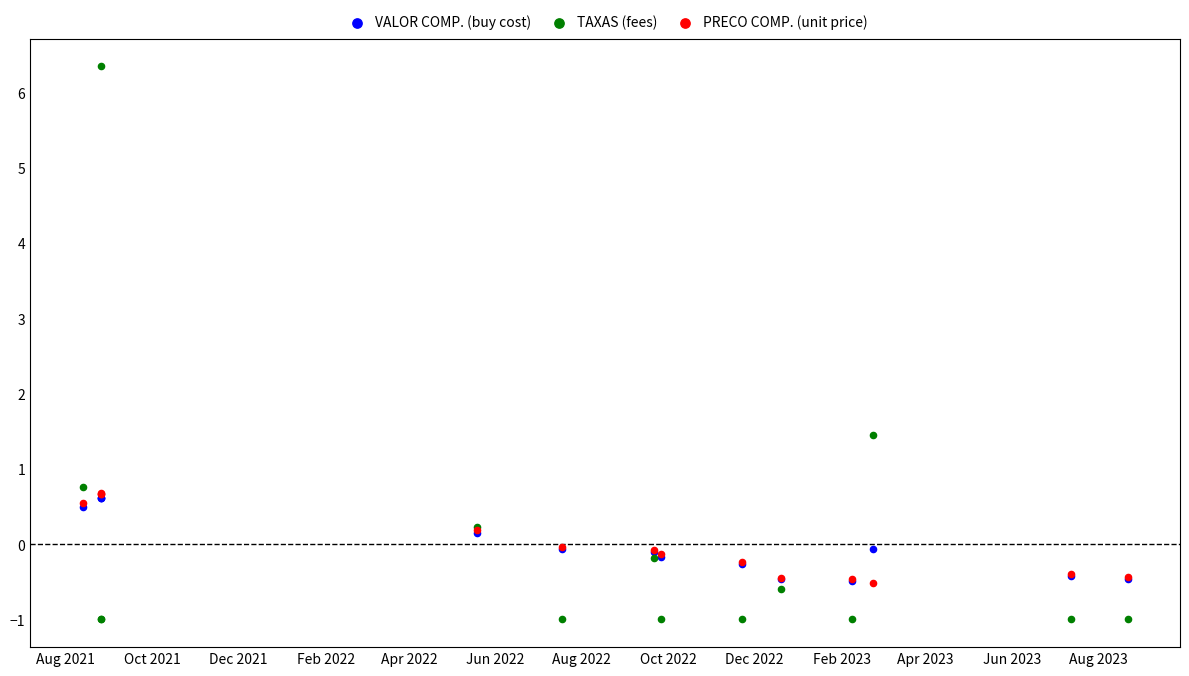

Which series contains the highest Y value?

TAXAS (fees)